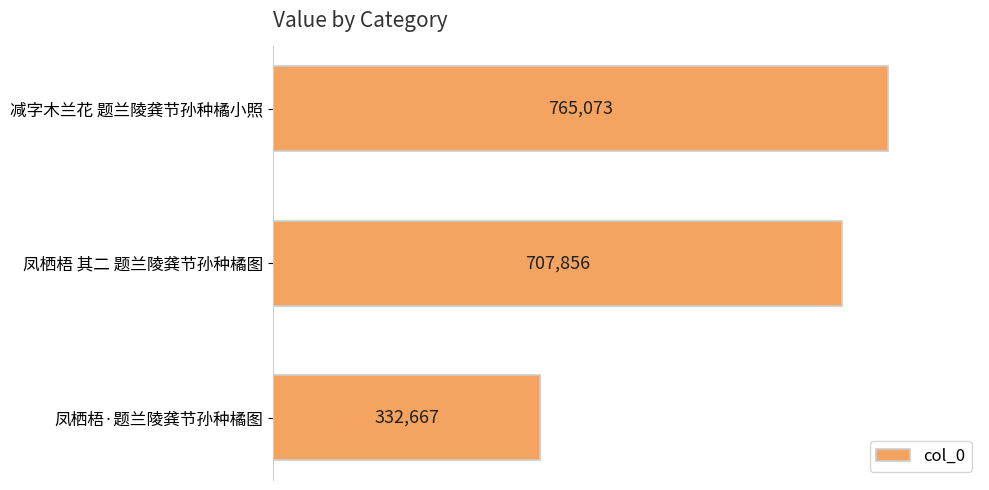

Reading top to bottom, extract all data points from this chart.

765073	707856	332667